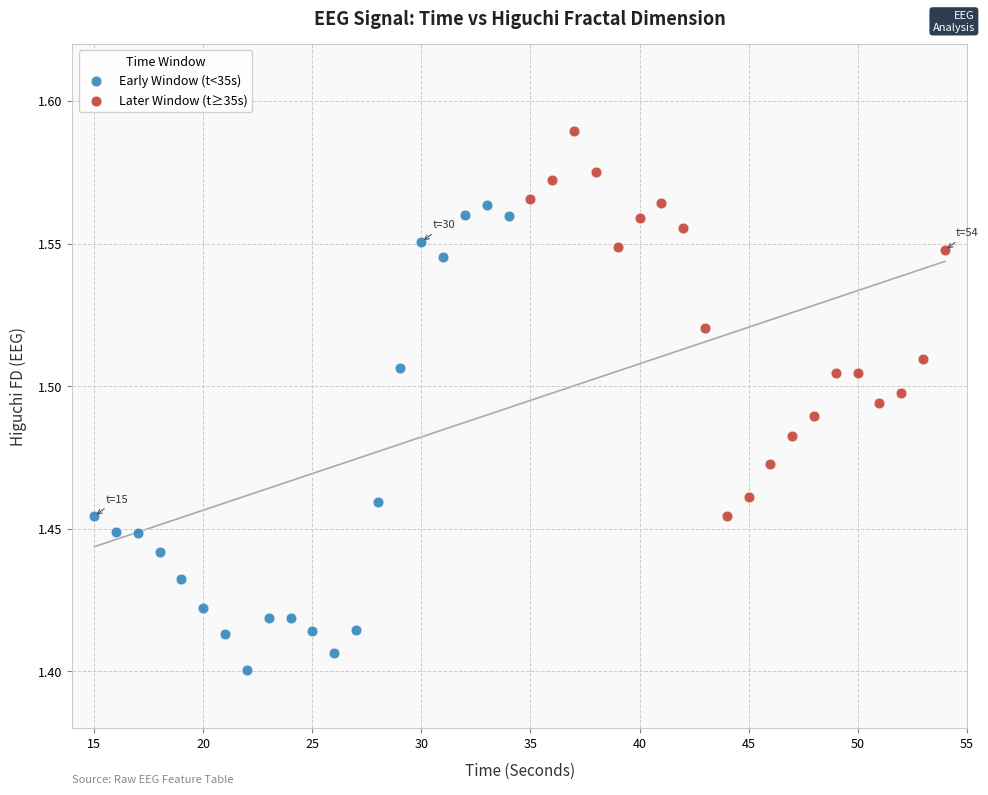

Which series has the widest spread of Y values?

Early Window (t<35s)